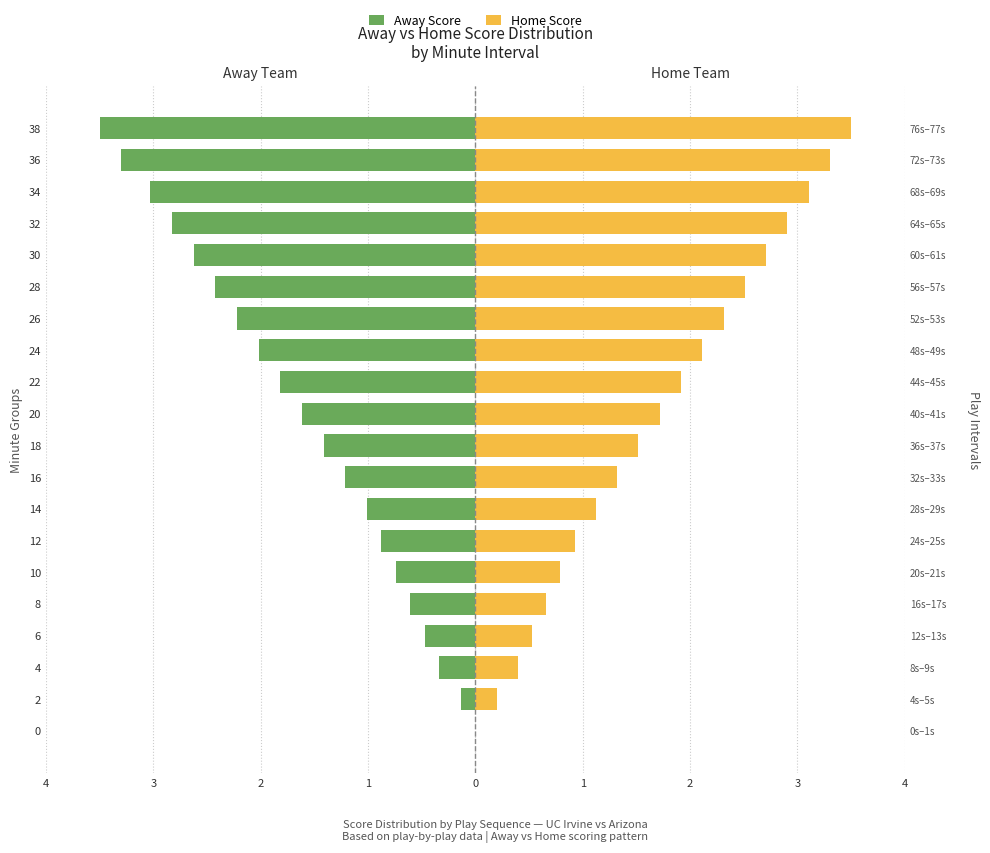

Between 16 and 34, which series saw the biggest shift?

Away Score